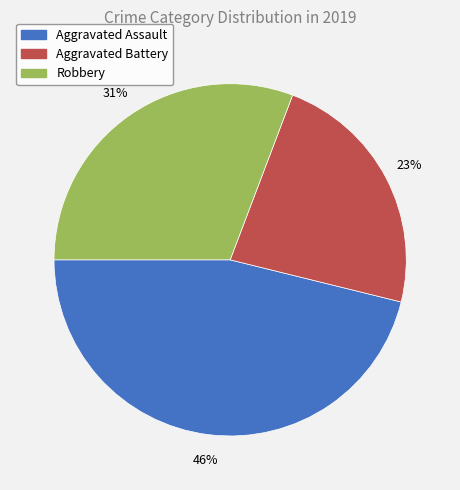

What is the ratio of the value at Aggravated Assault to the value at Aggravated Battery?

2.0